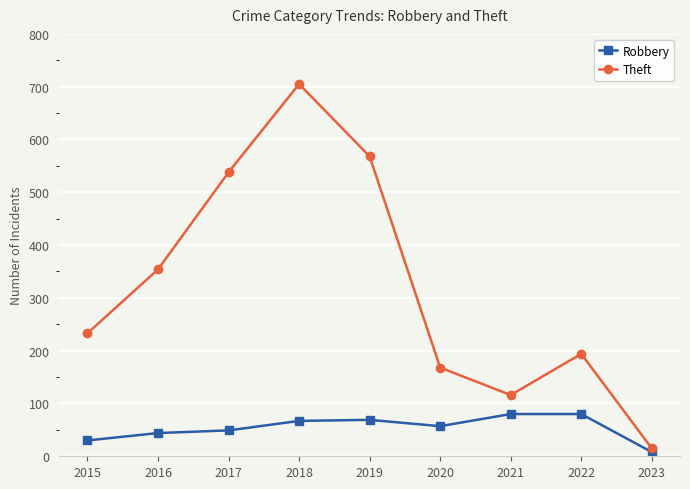

At how many categories does at least one series exceed 221?

5